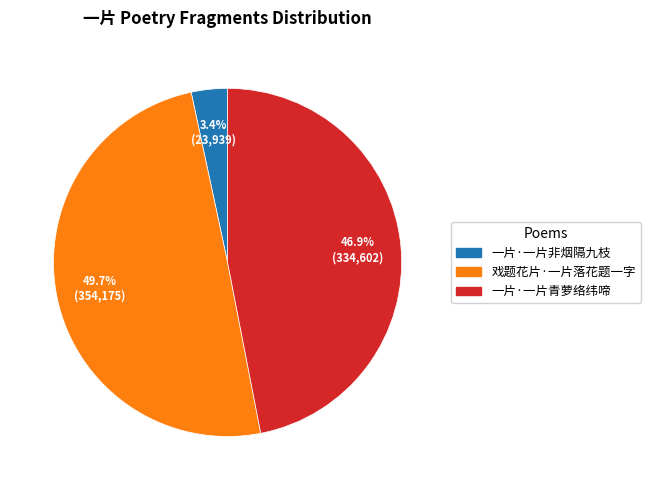

Which slice is the smallest?

一片·一片非烟隔九枝